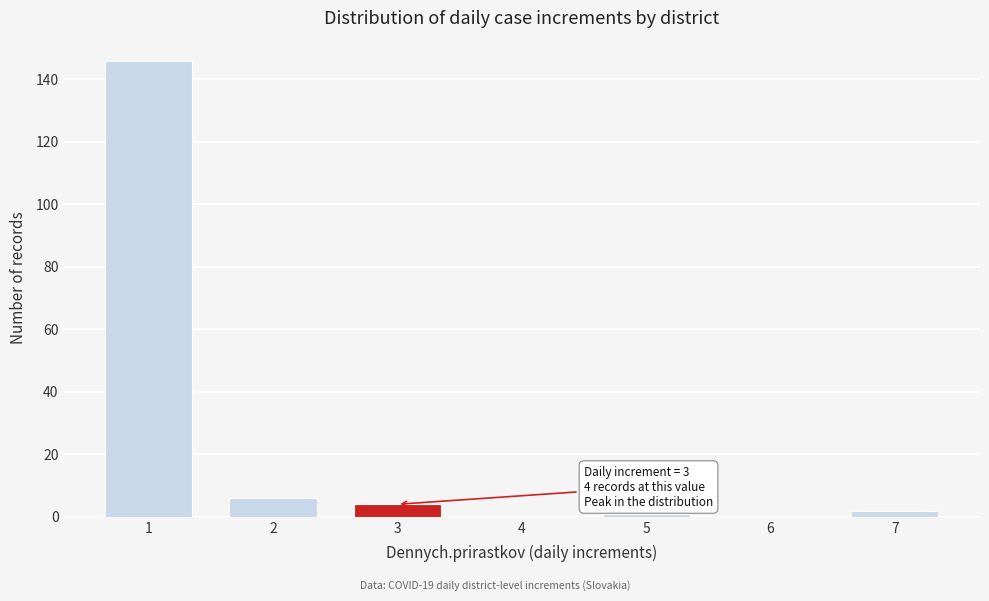

Reading left to right, extract all data points from this chart.

1=146	2=6	3=4	4=0	5=1	6=0	7=2